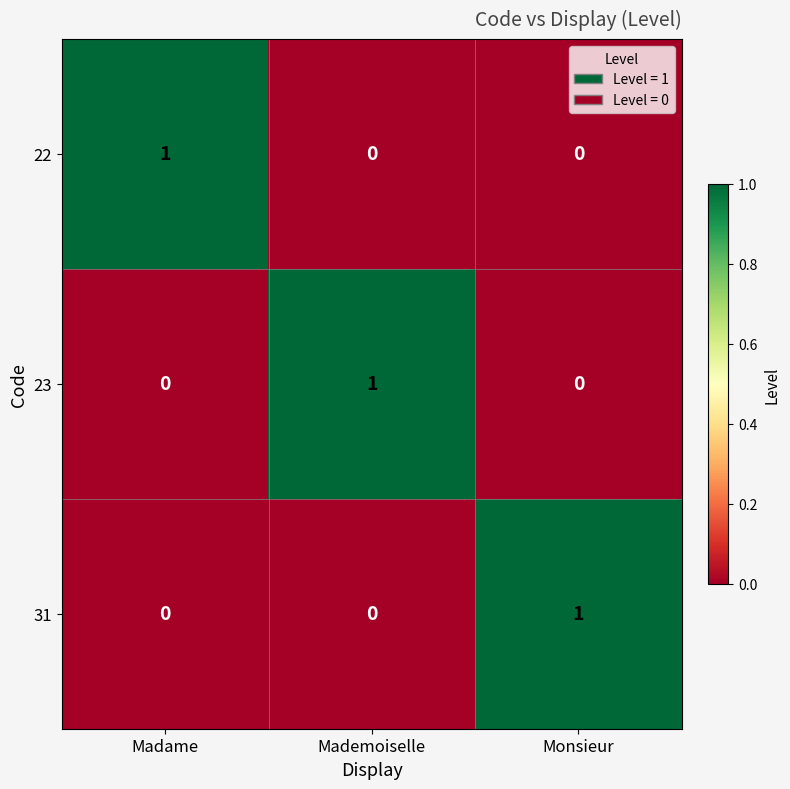

At how many categories does at least one series exceed 0?

3